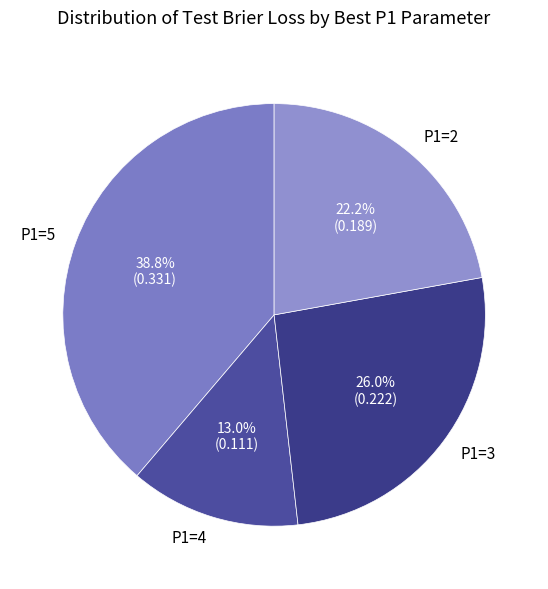

How many slices are in this pie chart?

4